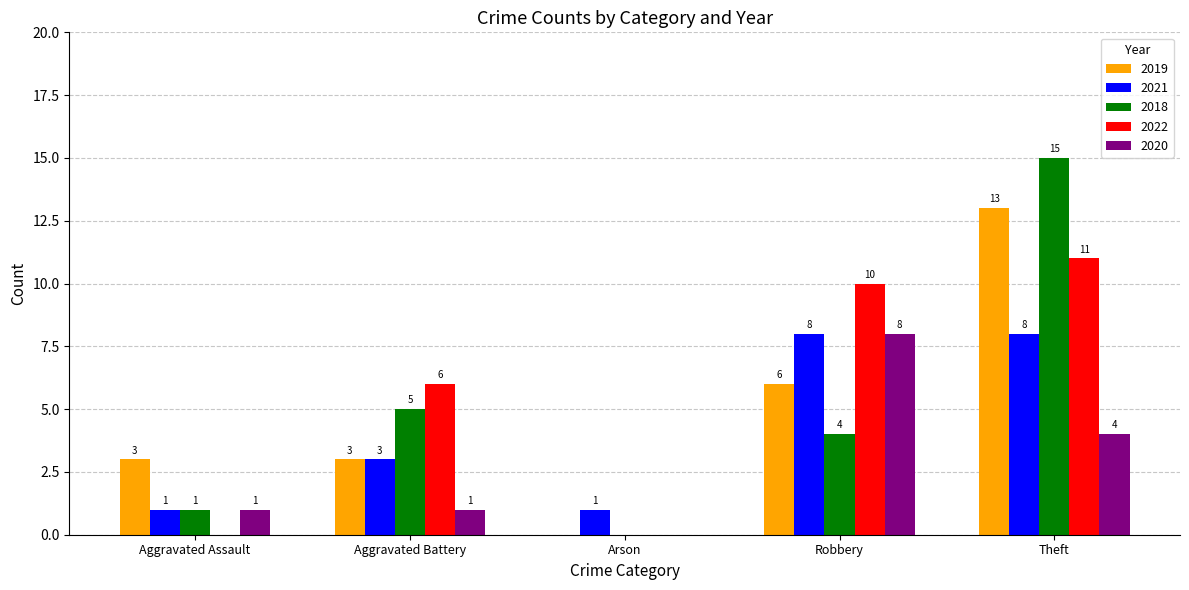

Read the 2021 value at Robbery.

8